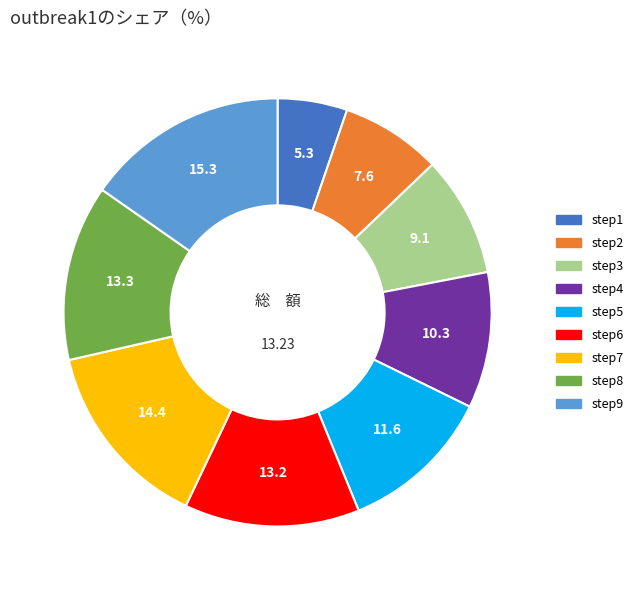

Combined, do step9 and step8 account for over 50%?

No